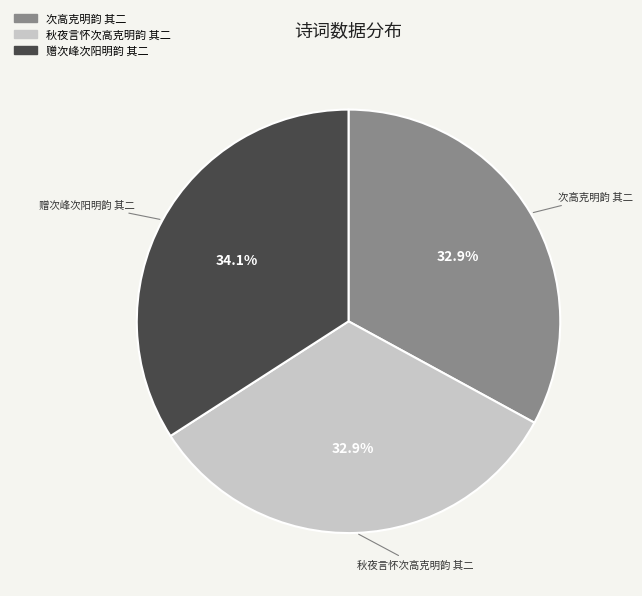

Which has a higher value, 赠次峰次阳明韵 其二 or 次高克明韵 其二?

赠次峰次阳明韵 其二